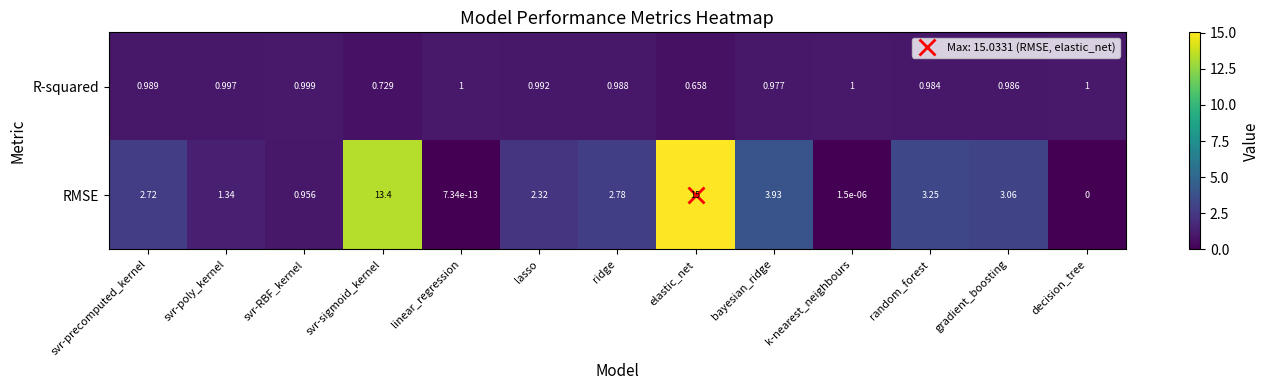

Rank the series by their maximum value, from lowest to highest.

R-squared, RMSE